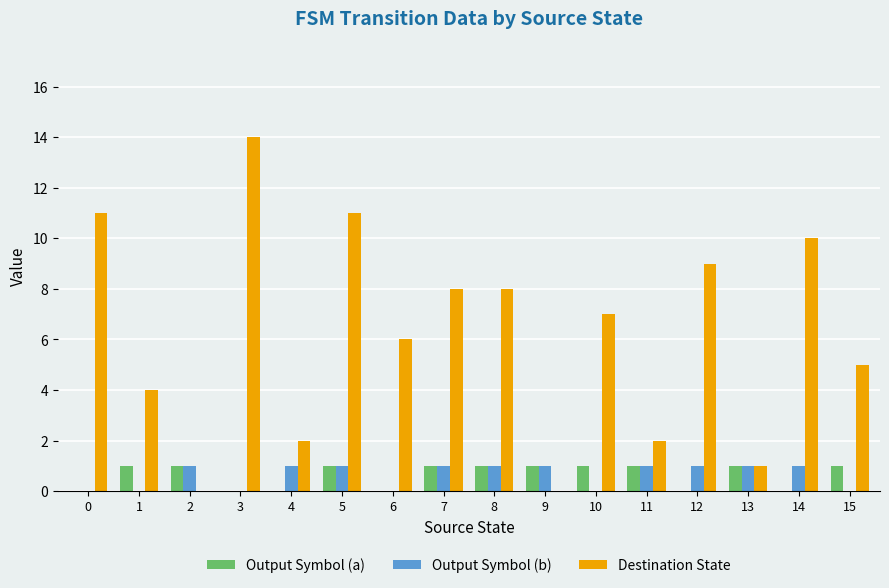

What is the maximum value for Destination State?

14